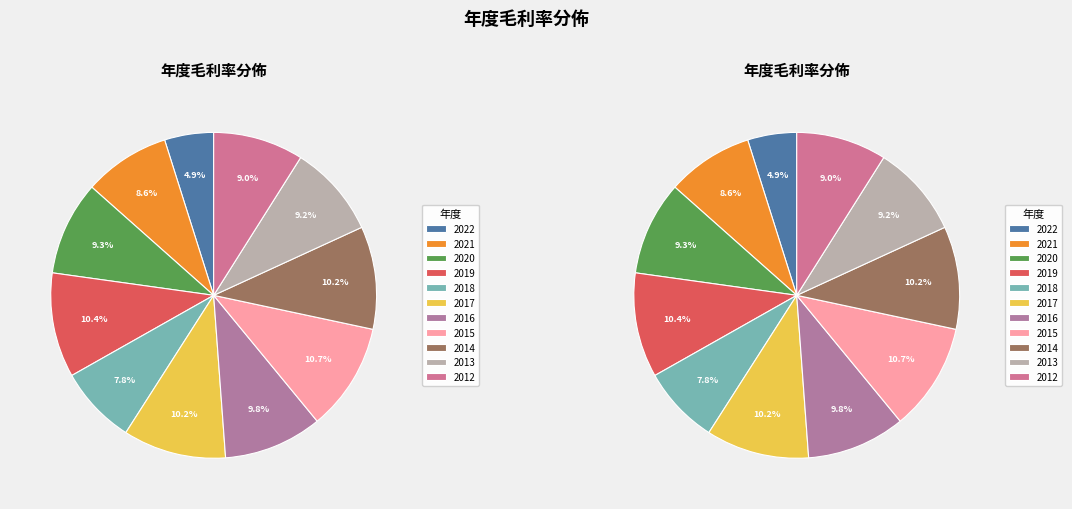

Rank the categories by value from lowest to highest.

2022, 2018, 2021, 2012, 2013, 2020, 2016, 2014, 2017, 2019, 2015